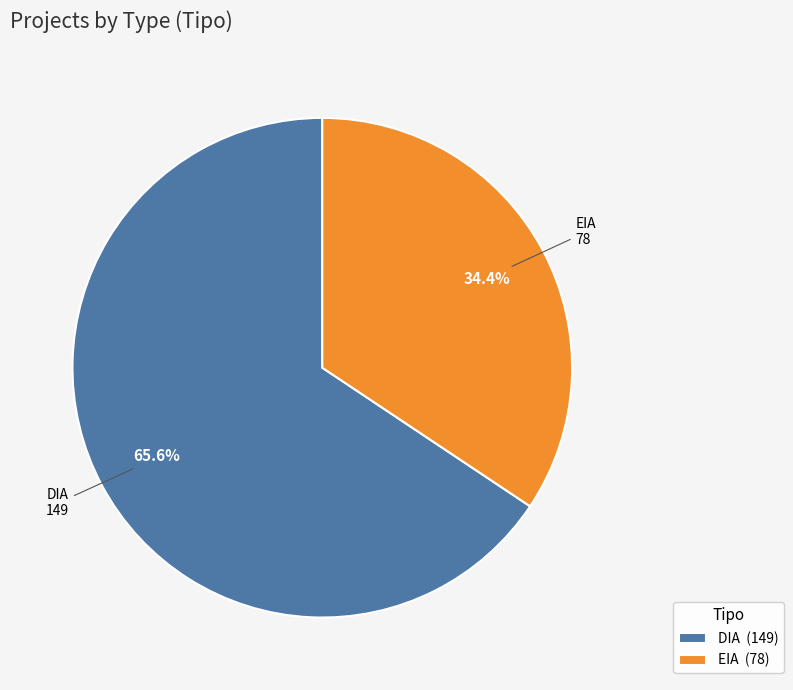

What percentage is NOT represented by EIA?

65.6%